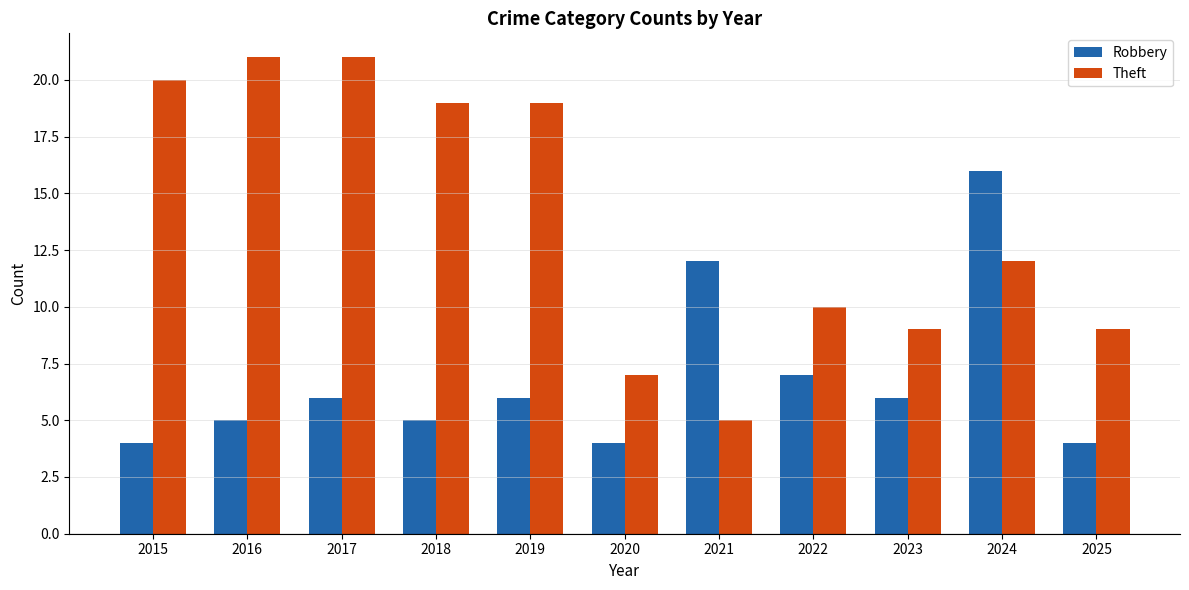

Reading left to right, extract all data points from this chart.

Robbery: 4	5	6	5	6	4	12	7	6	16	4
Theft: 20	21	21	19	19	7	5	10	9	12	9